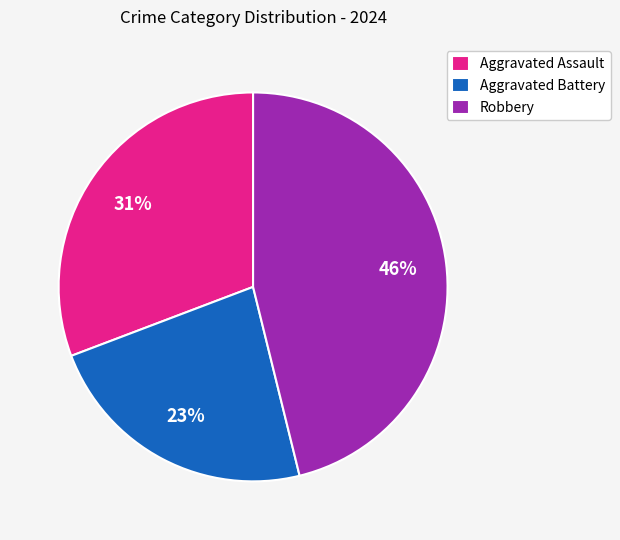

To the nearest percent, what portion does Aggravated Assault represent?

31%